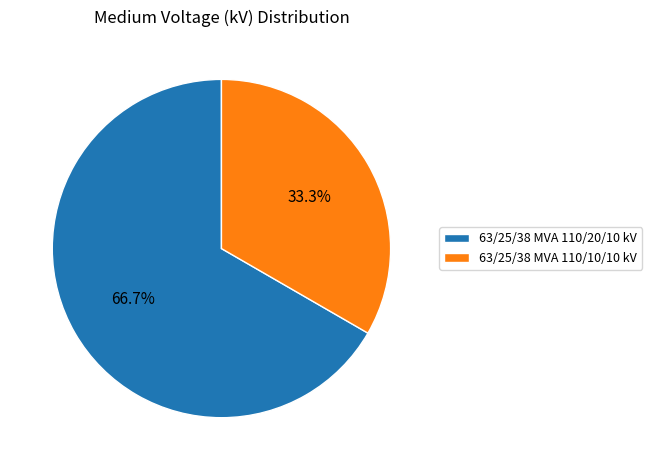

Is the sum of 63/25/38 MVA 110/20/10 kV and 63/25/38 MVA 110/10/10 kV greater than half?

Yes